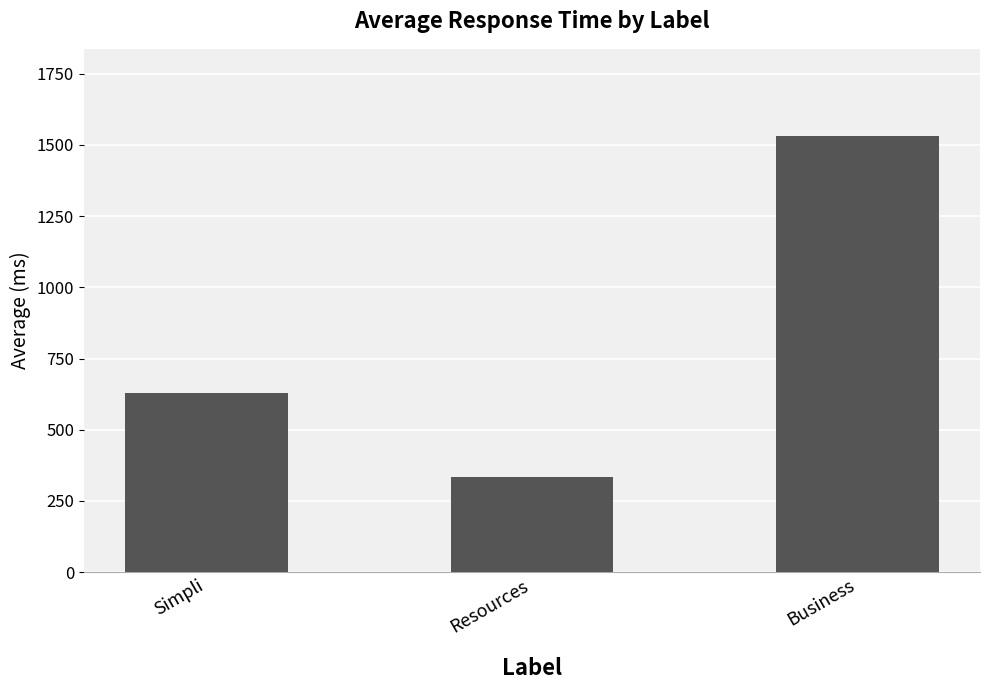

How many series are shown in this chart?

1